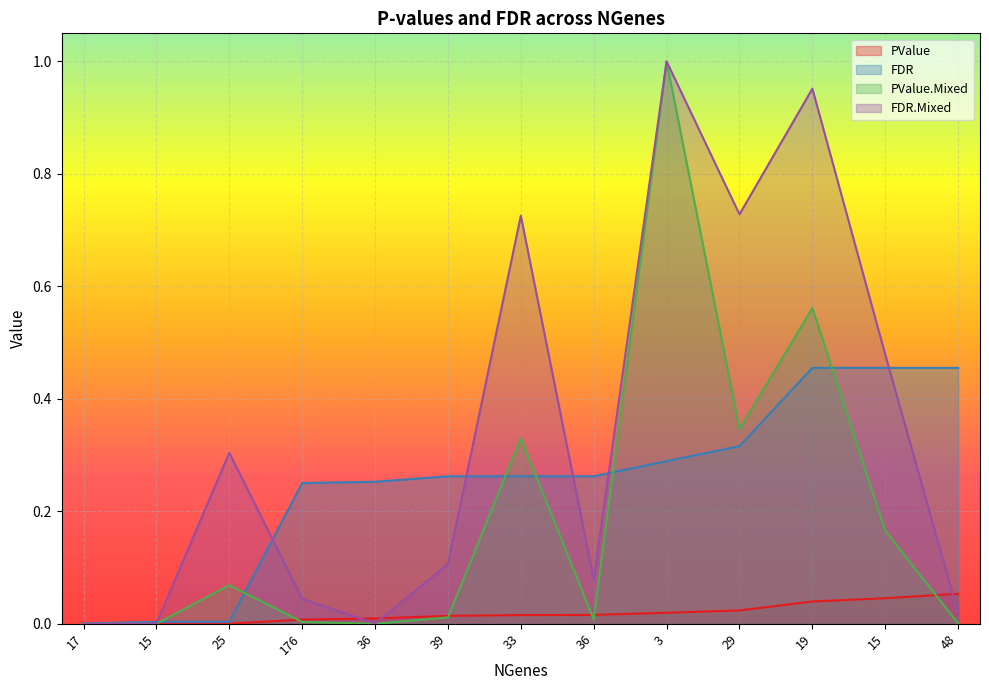

What are all the series names shown in the legend?

PValue, FDR, PValue.Mixed, FDR.Mixed